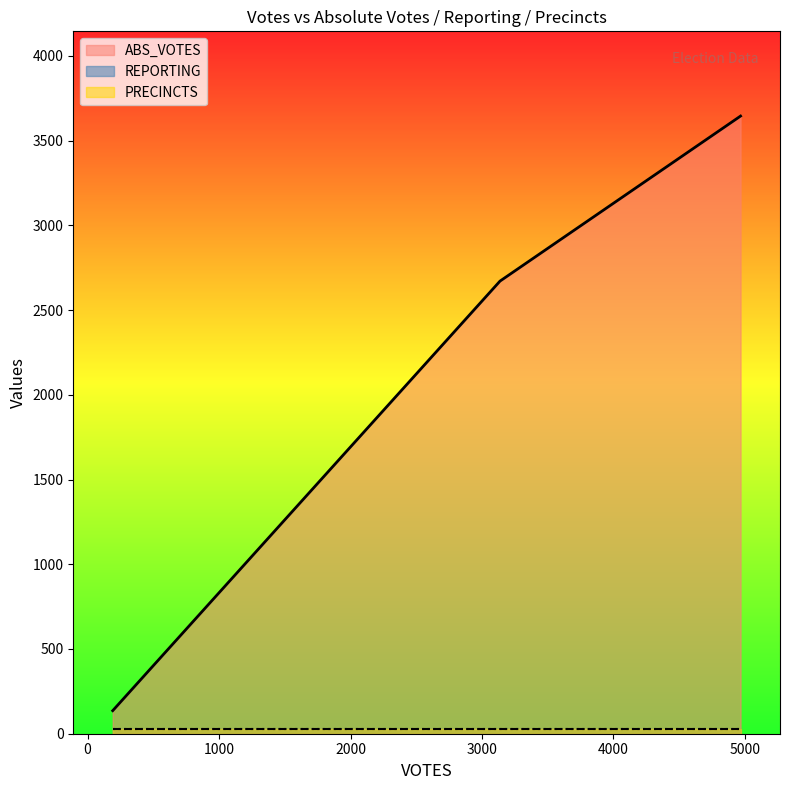

Rank the series by their maximum value, from highest to lowest.

ABS_VOTES, REPORTING, PRECINCTS